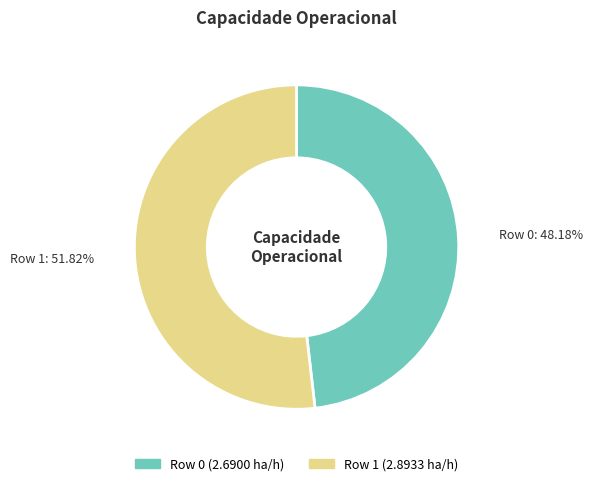

How many slices are in this pie chart?

2